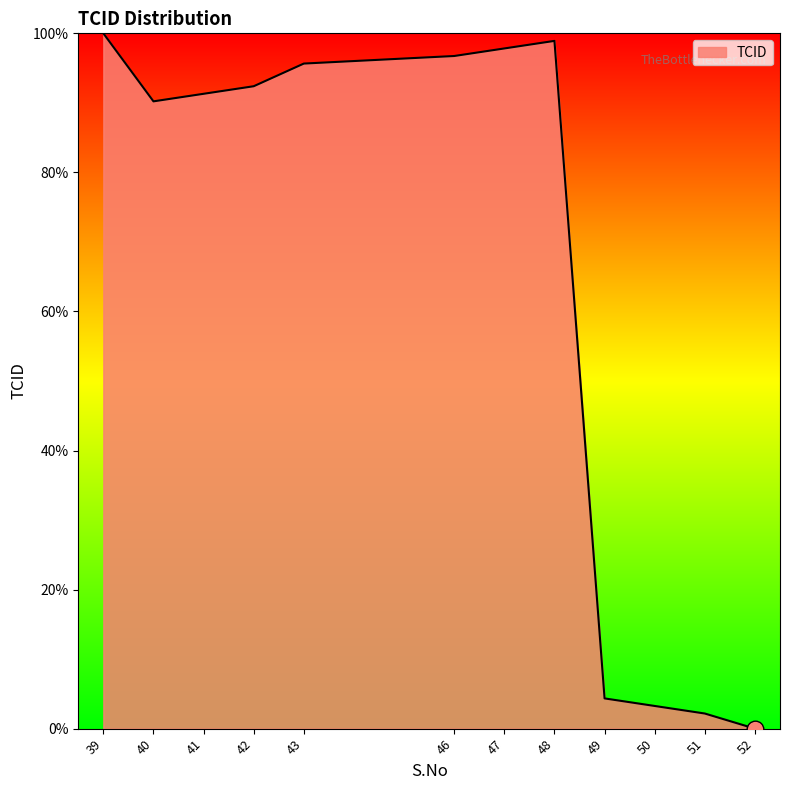

Which has a higher value, 47 or 52?

47